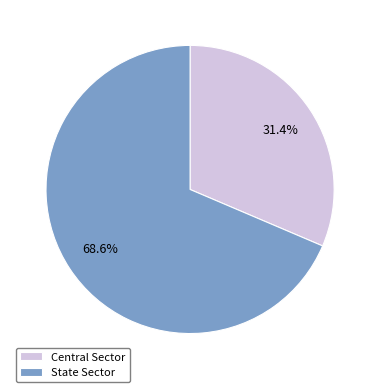

How many slices are in this pie chart?

2